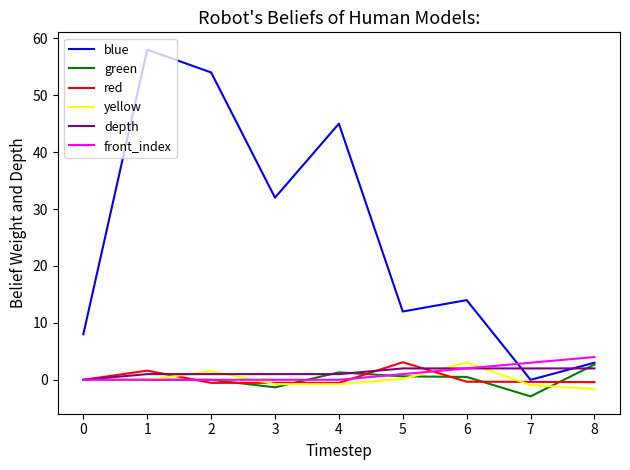

Where is blue nearest to the value 29?

3